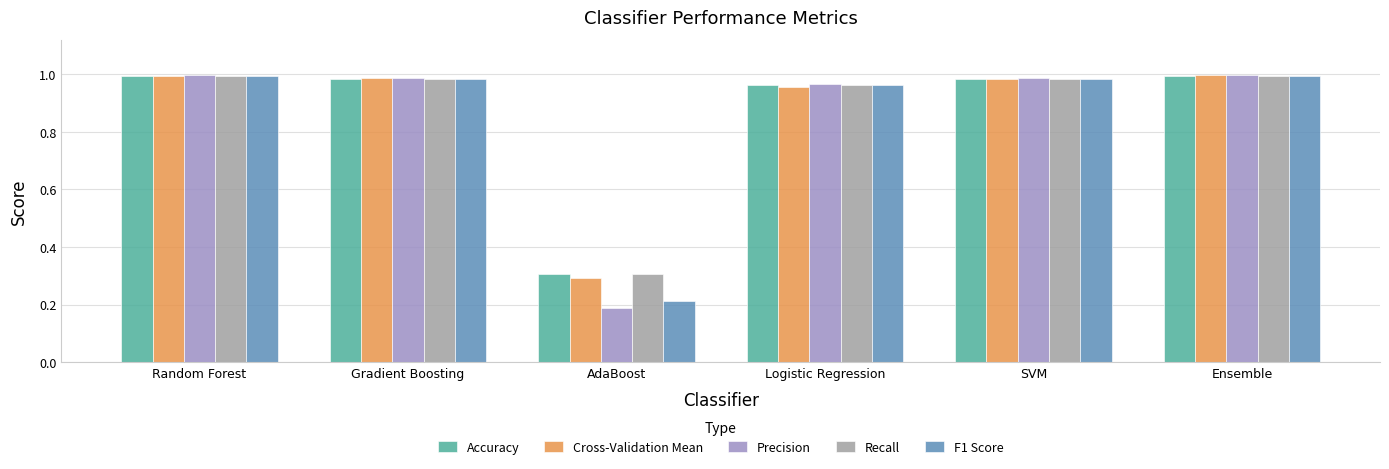

Between AdaBoost and Ensemble, which series saw the biggest shift?

Precision